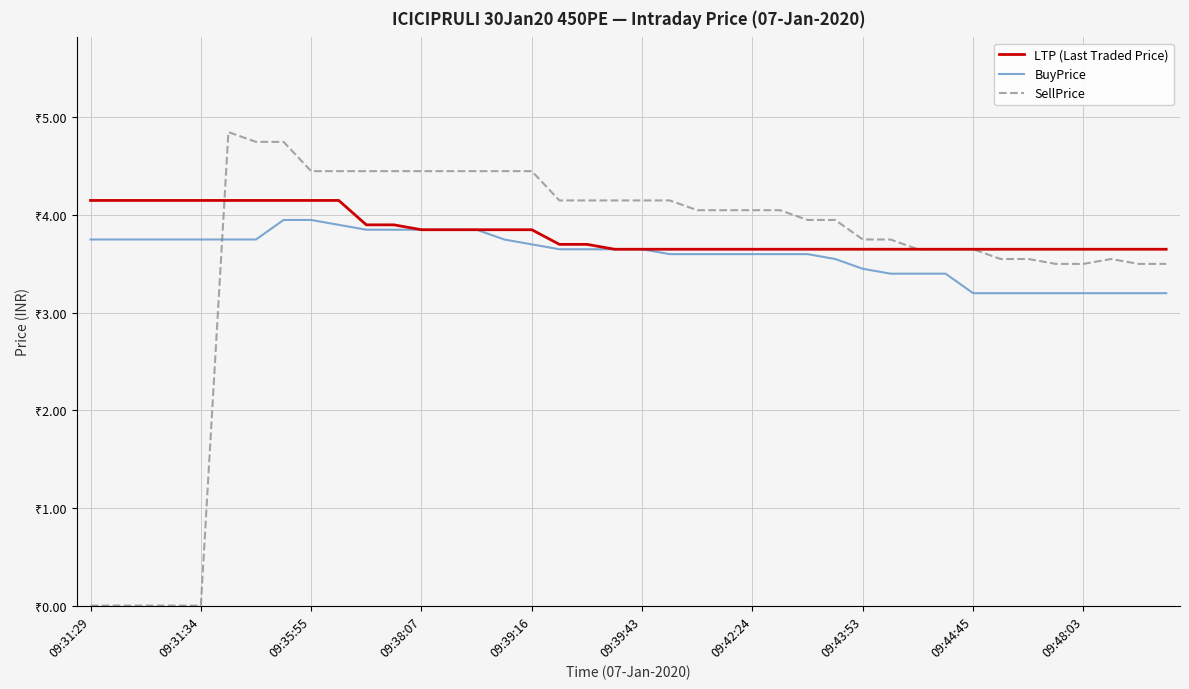

True or false: SellPrice has more than 1 points higher than both neighbors.

True